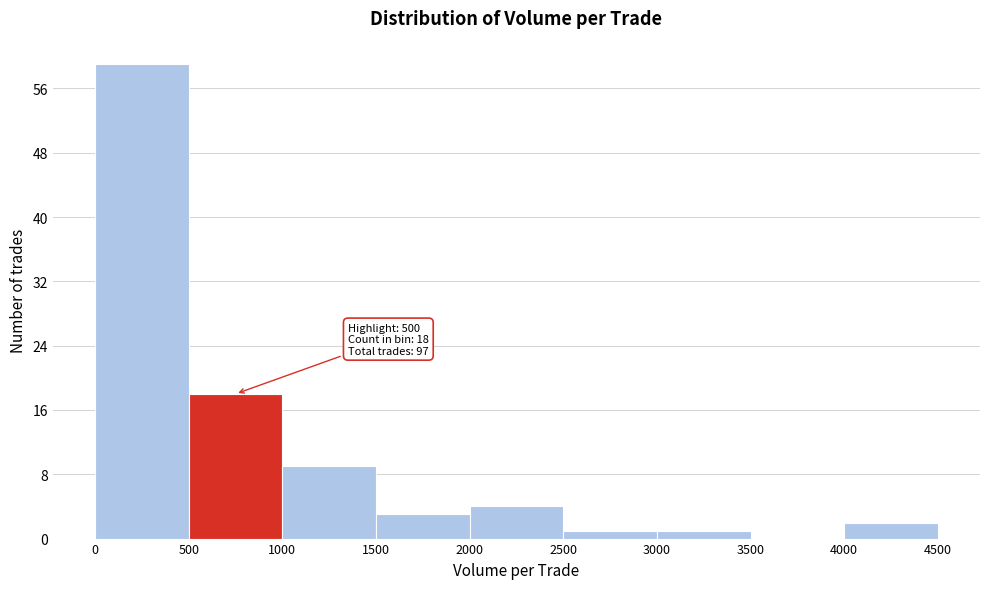

Over which range of the x-axis is the bar tallest?

0 to 500